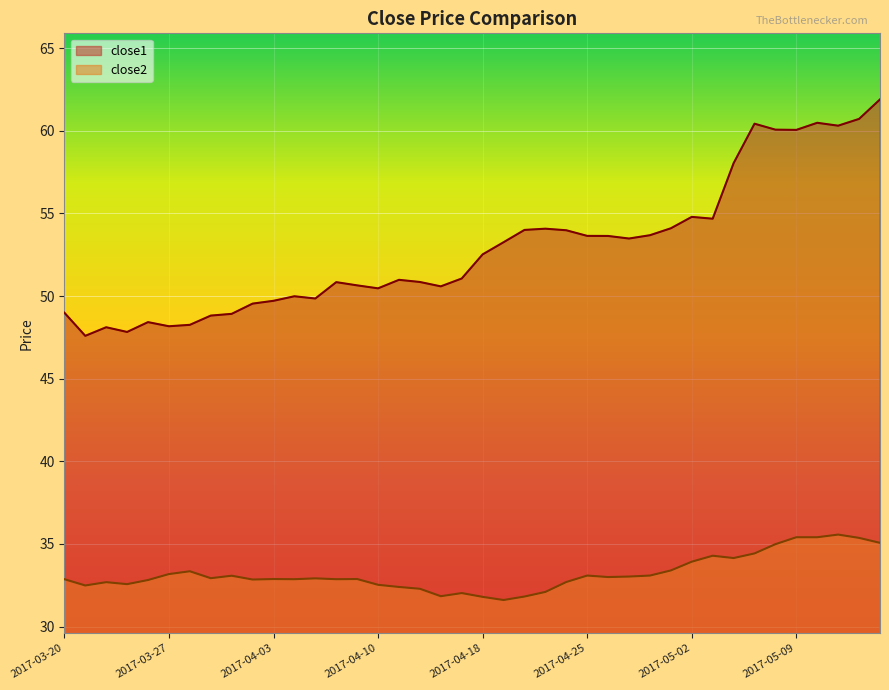

Is the value of close2 at 2017-04-28 greater than the value of close1 at 2017-04-04?

No